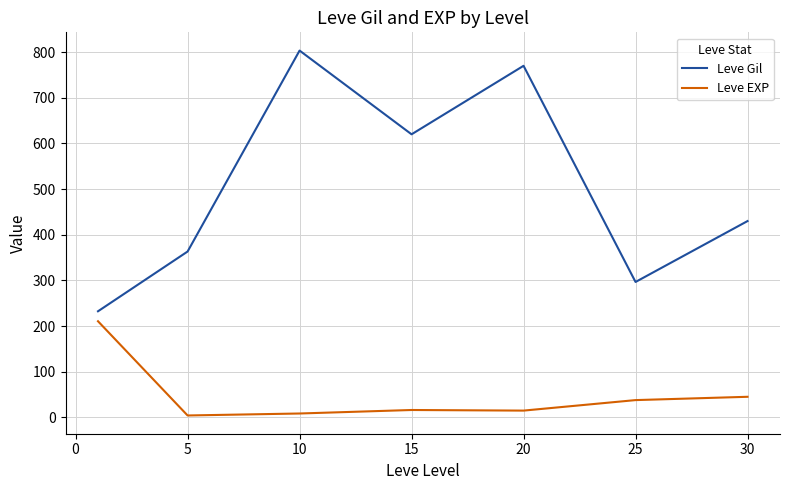

What is the minimum value for Leve Gil?

232.5